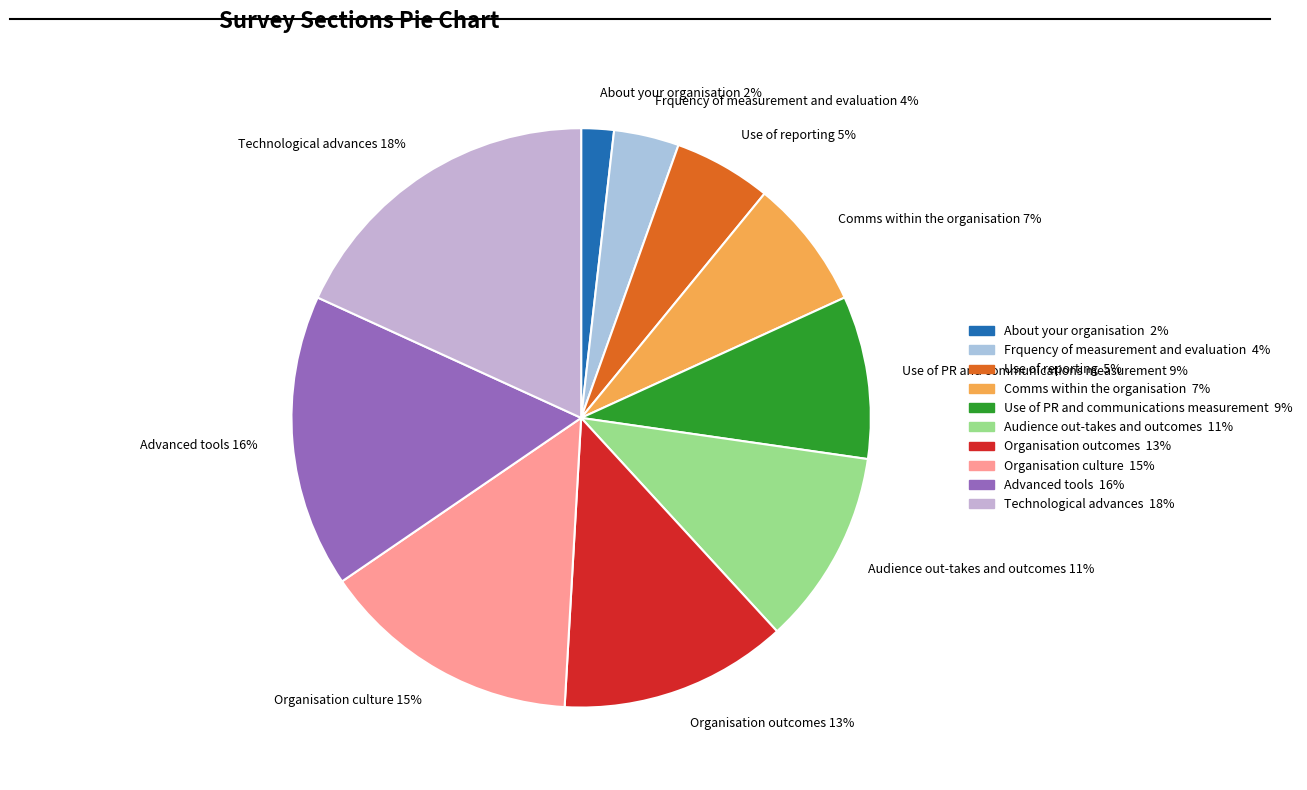

True or false: Technological advances accounts for 13% of the total.

False